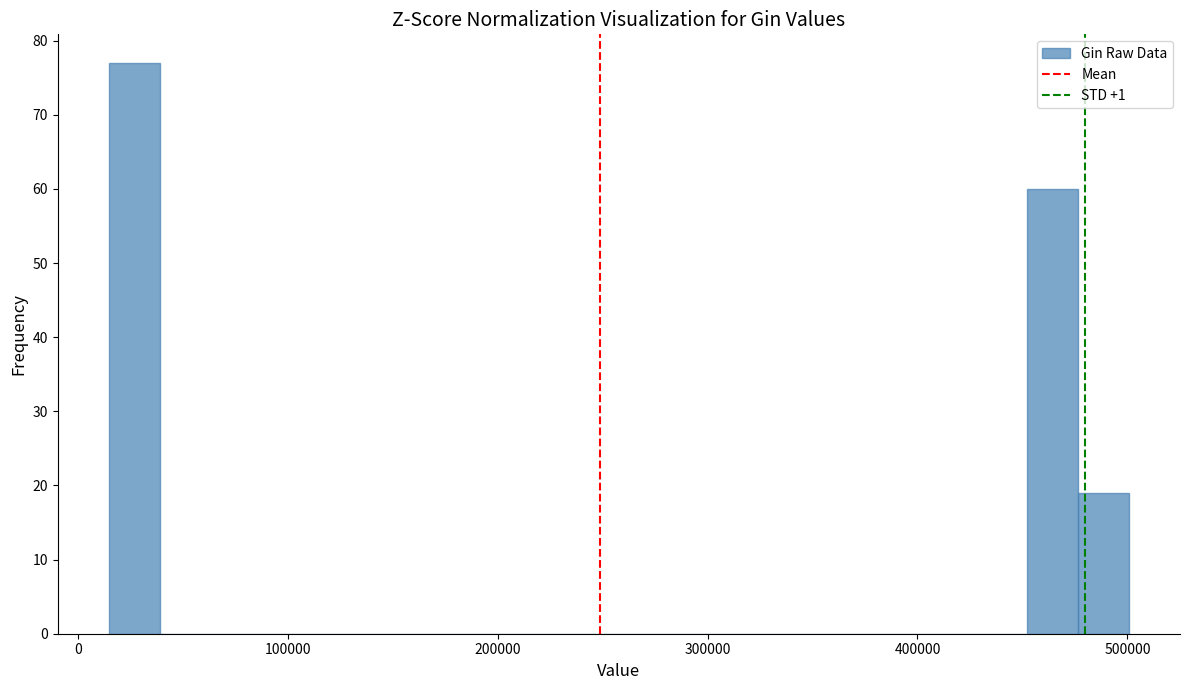

Read against the x-axis, roughly where is the centre of the tallest bar?

30000